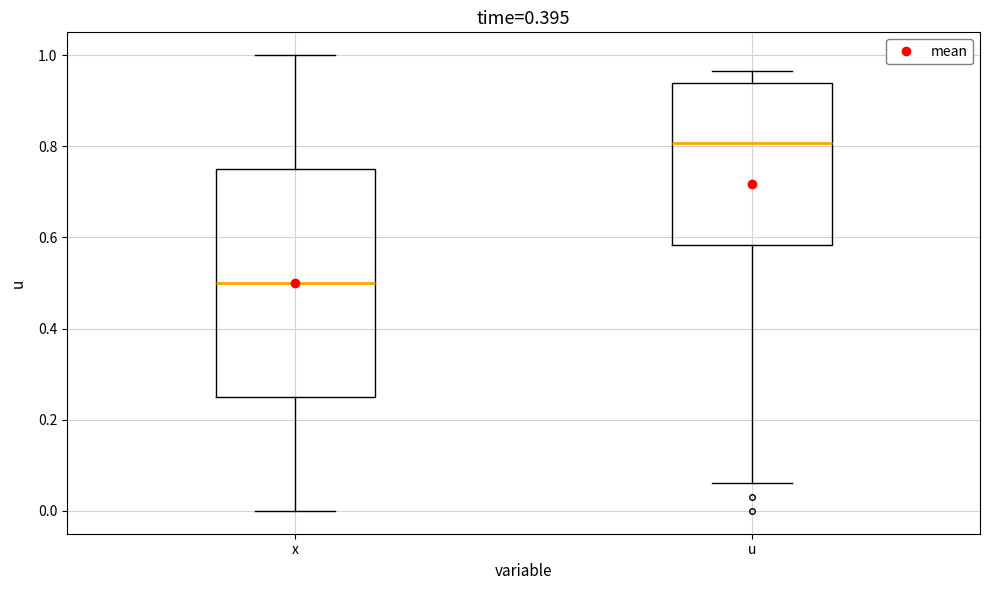

Which box is the tallest, from its lower edge to its upper edge?

x